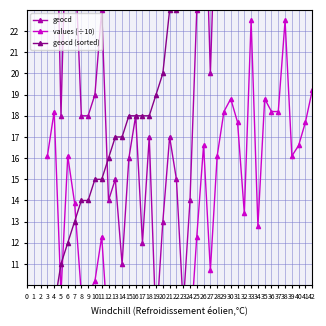

At 24, list the series in order from smallest to largest.

values (÷10), geocd, geocd (sorted)